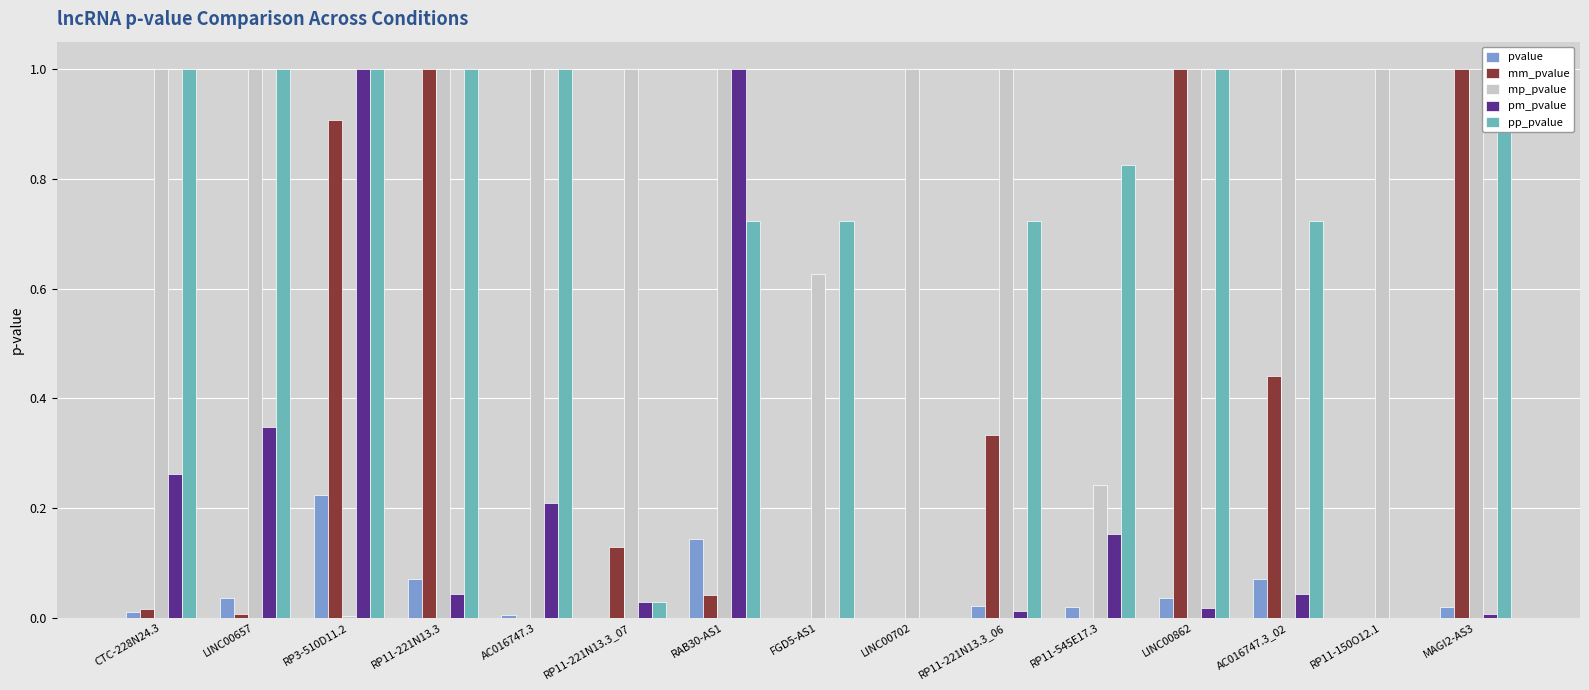

List the series in order of their peak value, lowest first.

pvalue, mm_pvalue, mp_pvalue, pm_pvalue, pp_pvalue